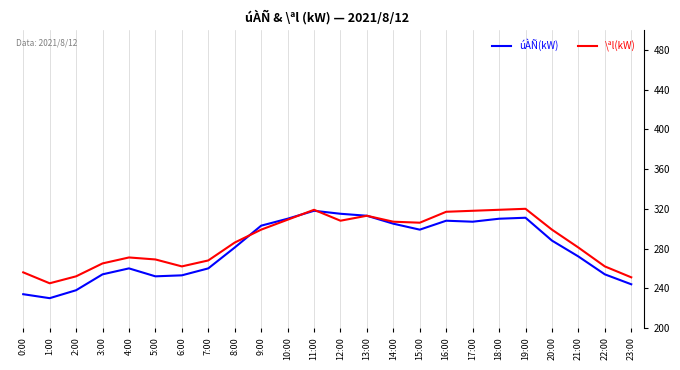

At which category does \ªl(kW) reach its first local valley?

1:00